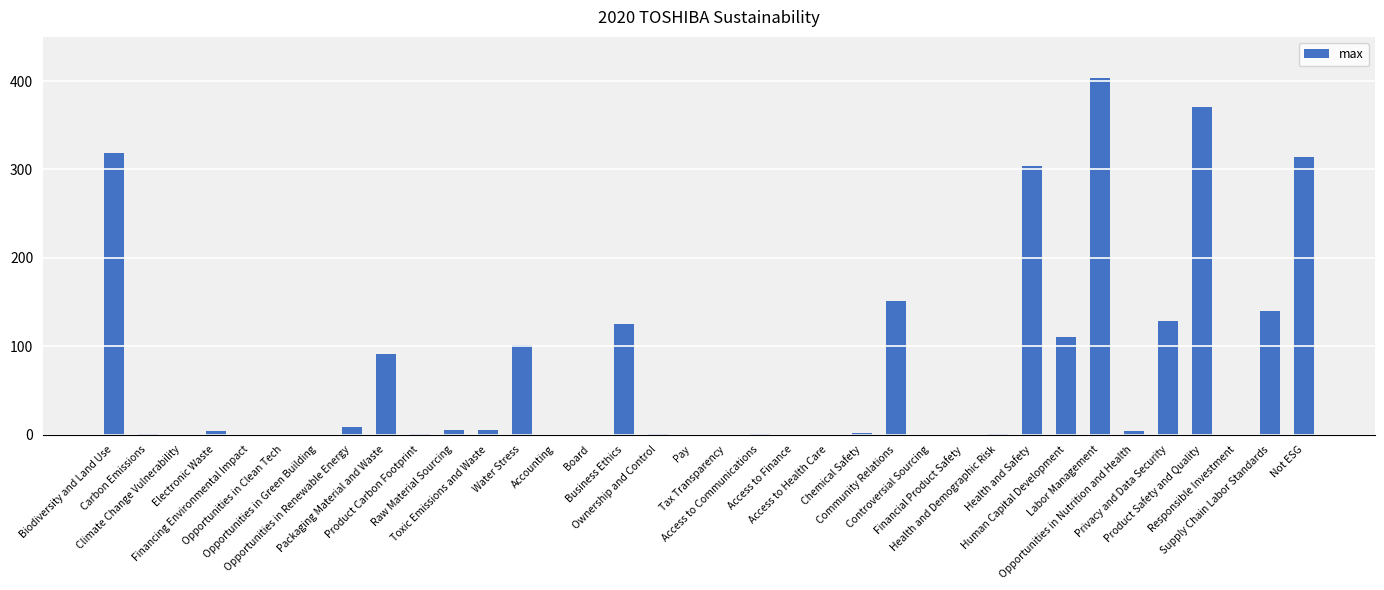

How many series are shown in this chart?

1